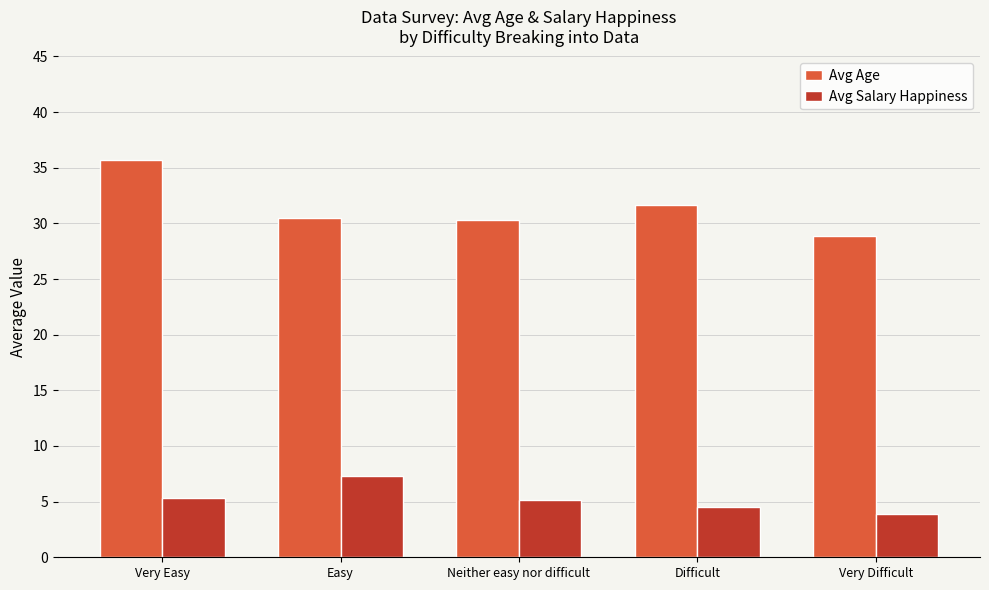

At how many categories does at least one series exceed 4?

5